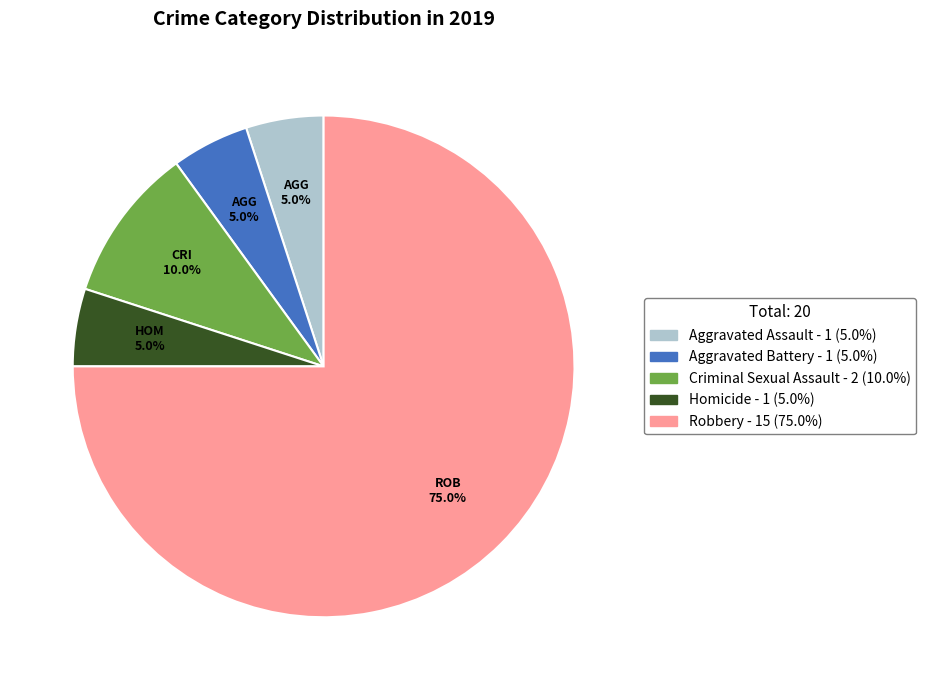

What is the majority slice?

Robbery